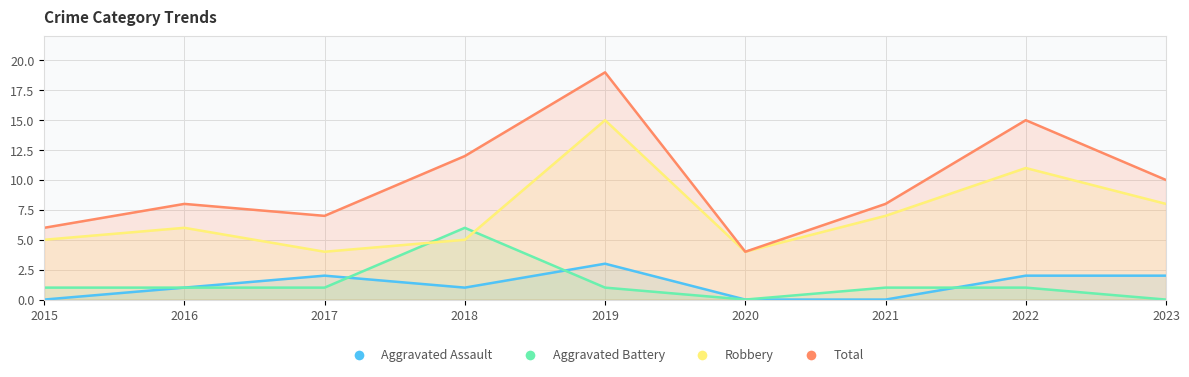

True or false: Aggravated Assault and Aggravated Battery intersect in this chart.

True